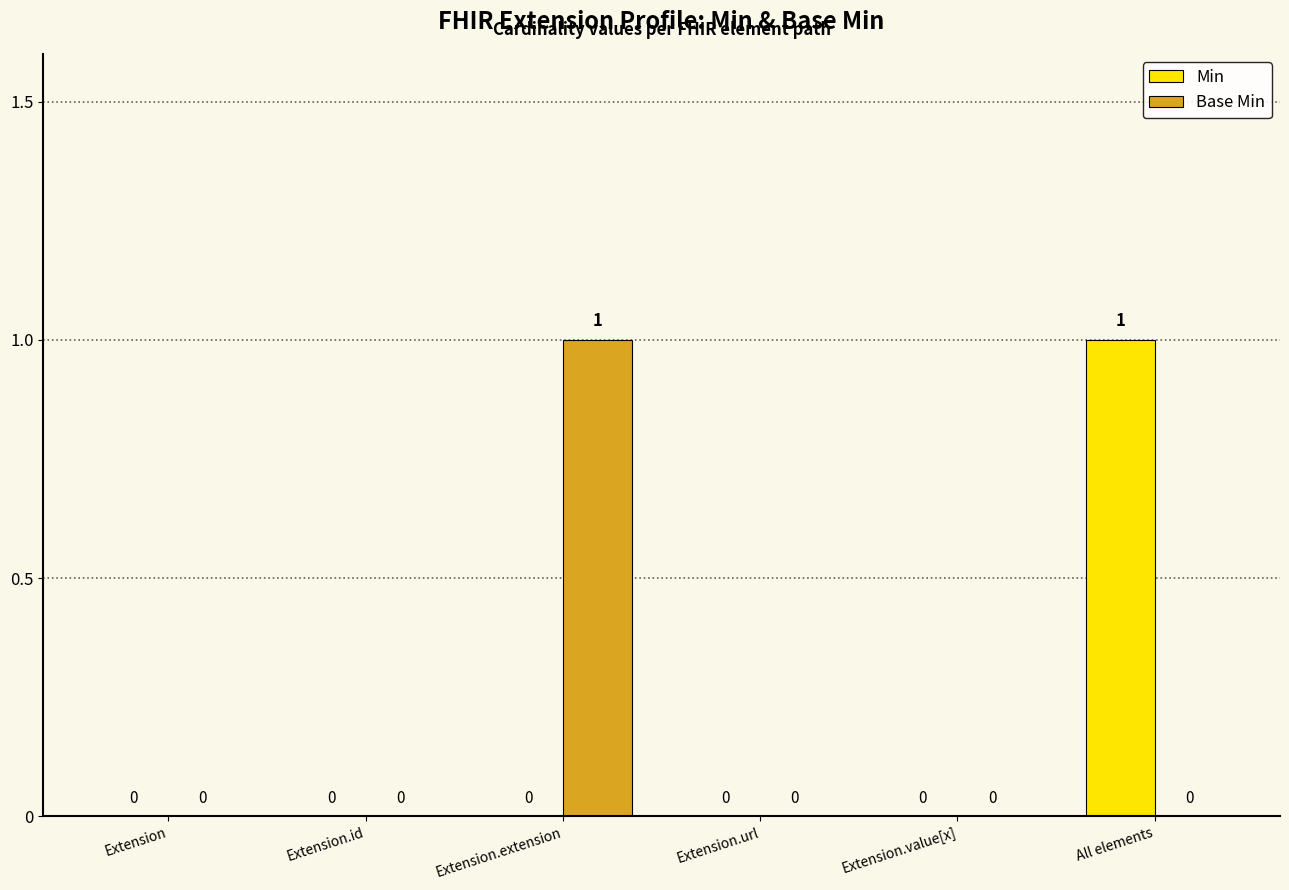

What are all the series names shown in the legend?

Min, Base Min